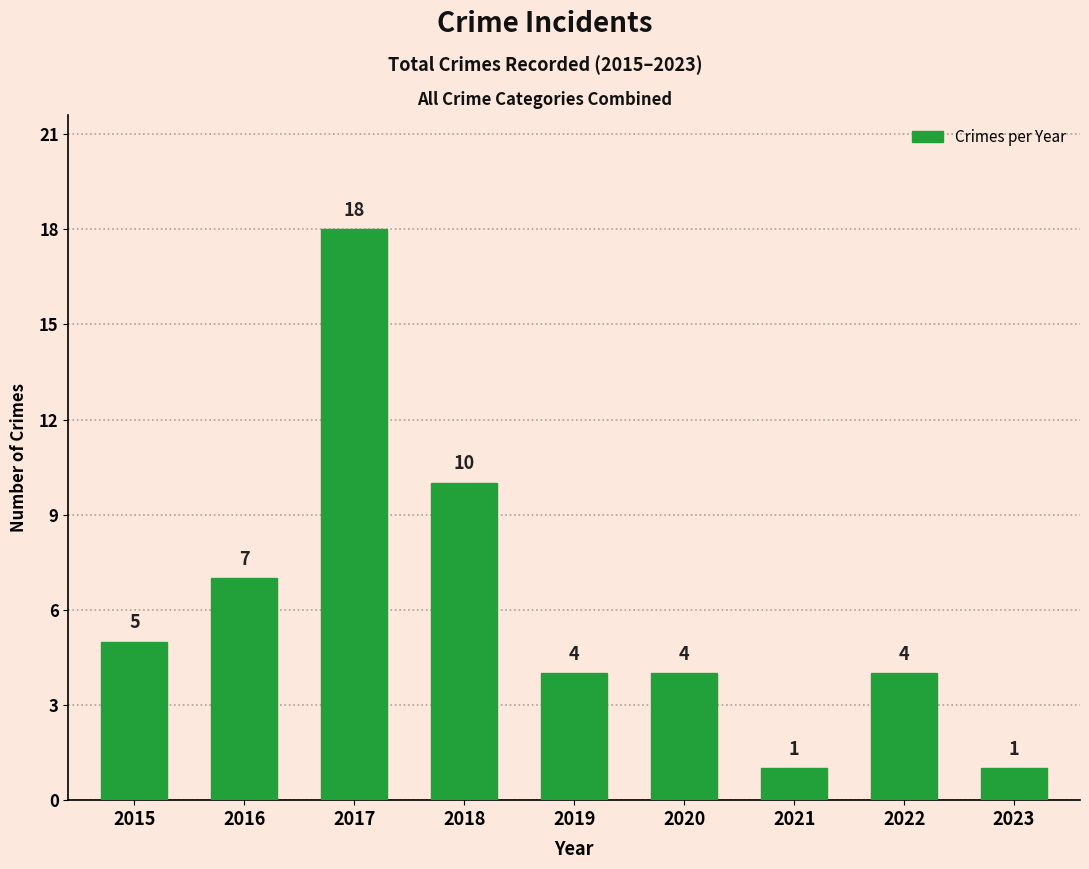

What is the greatest value displayed?

18